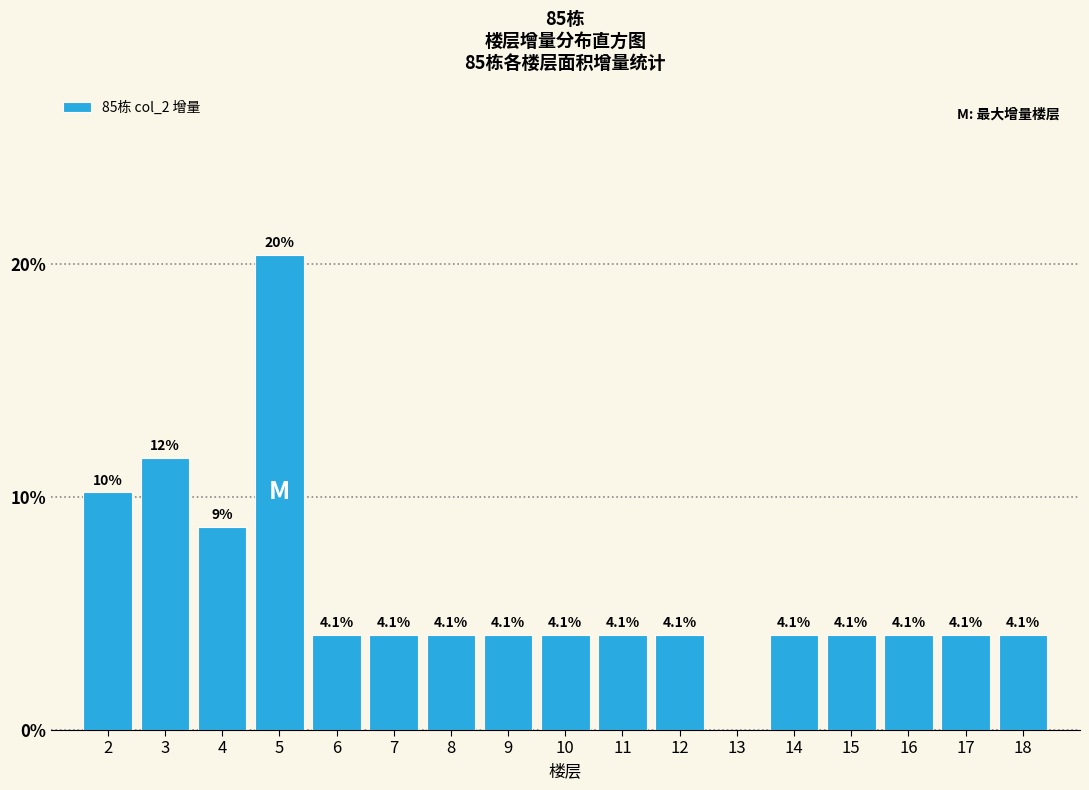

Are the bars horizontal?

No